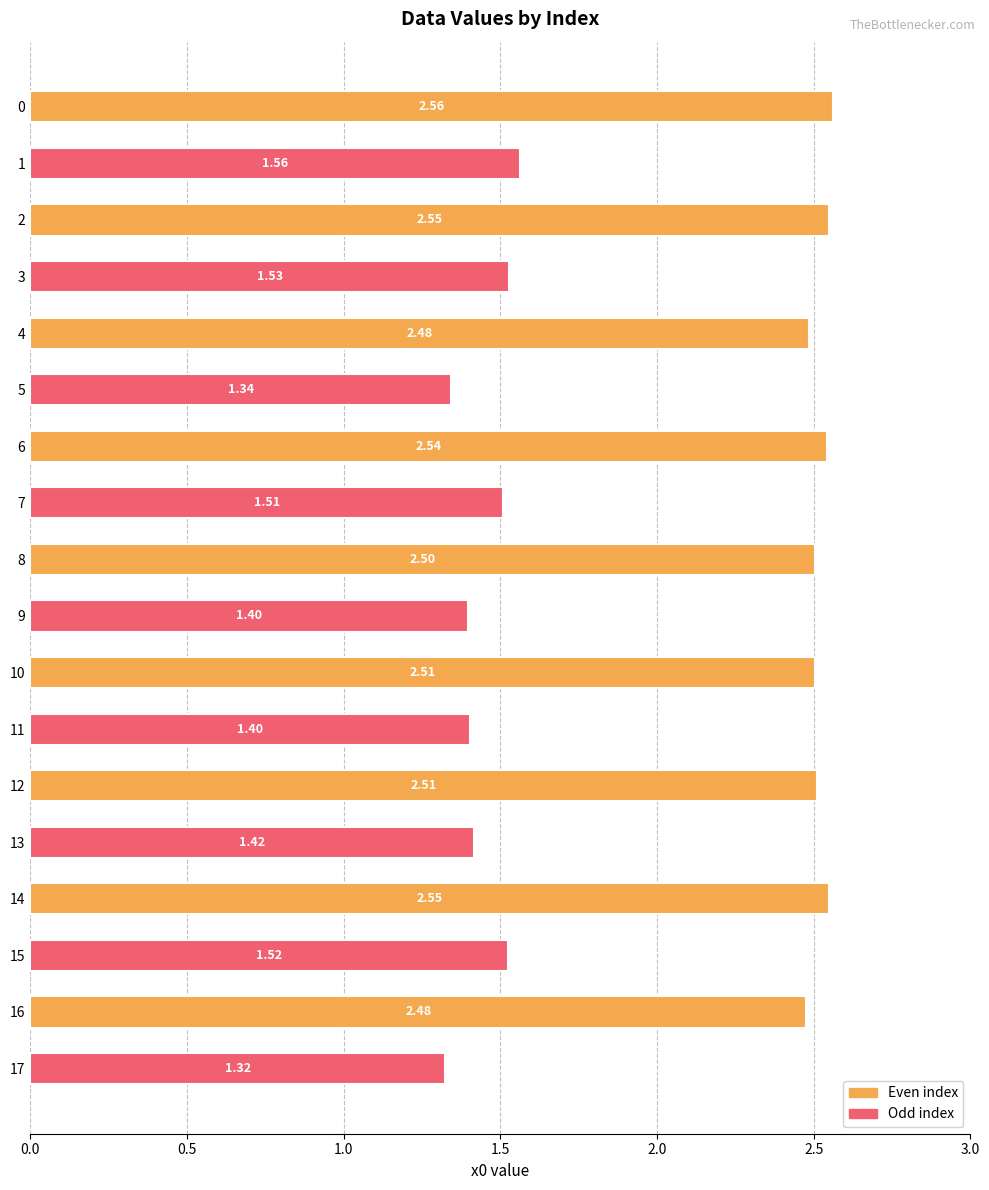

How many bars are there in total?

18